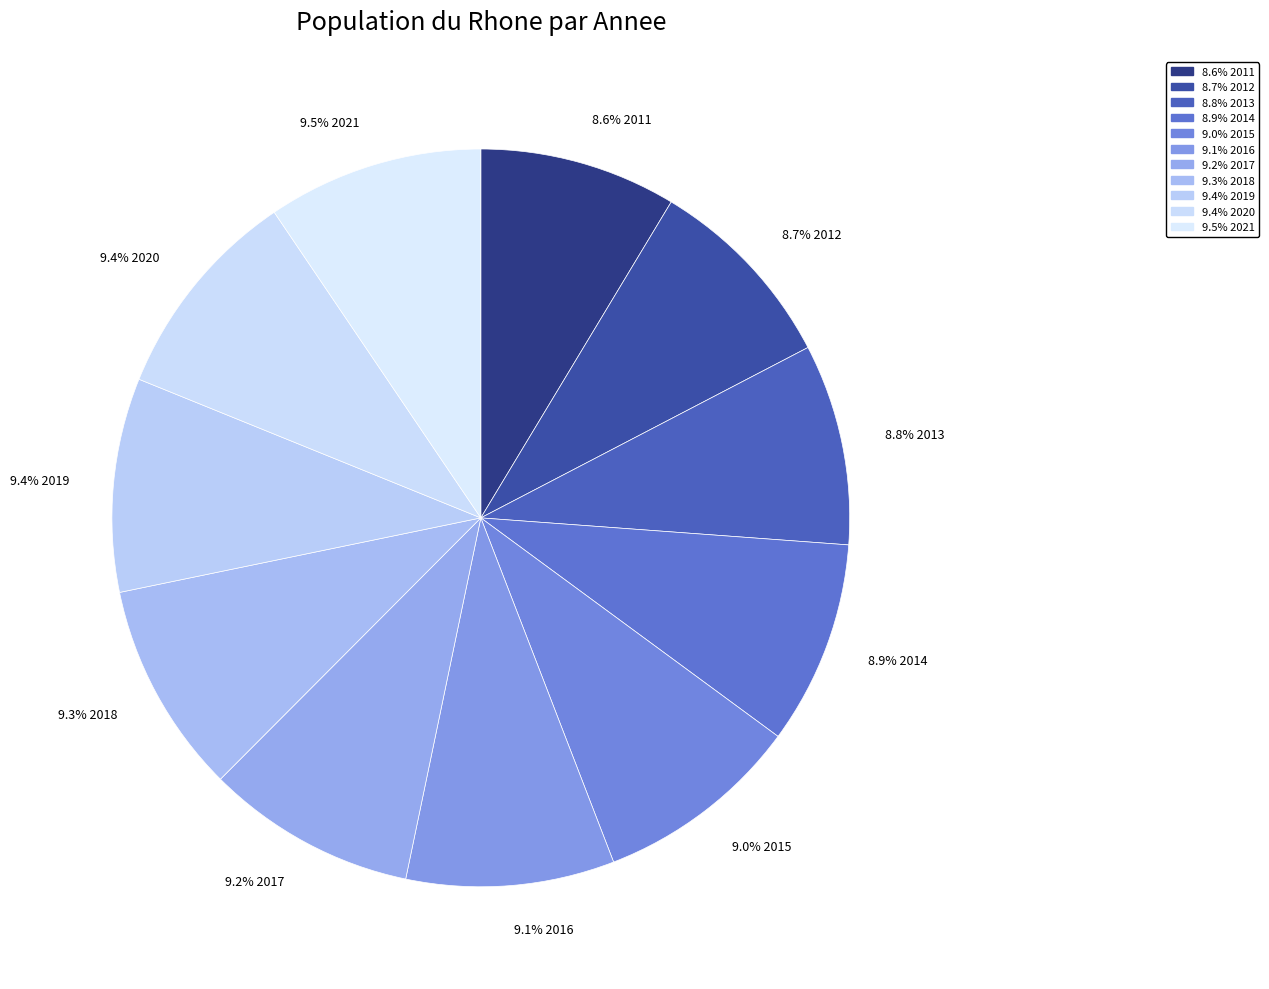

To the nearest percent, what is the average slice percentage?

9%